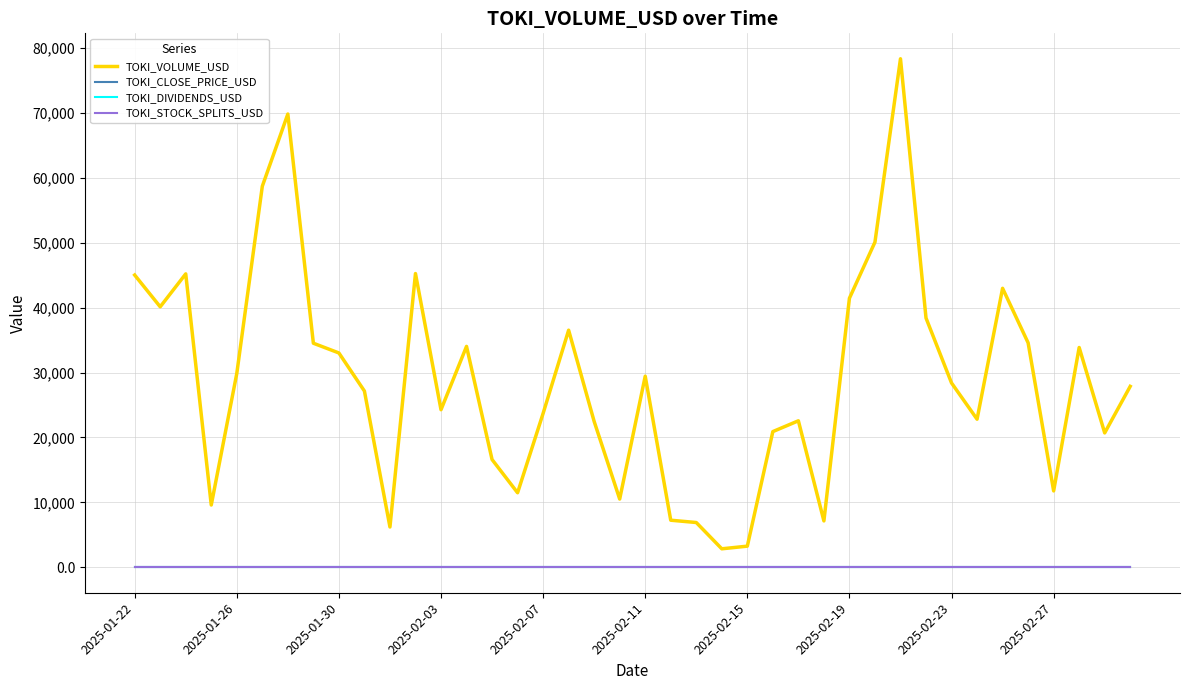

True or false: TOKI_STOCK_SPLITS_USD and TOKI_CLOSE_PRICE_USD cross at least once.

False